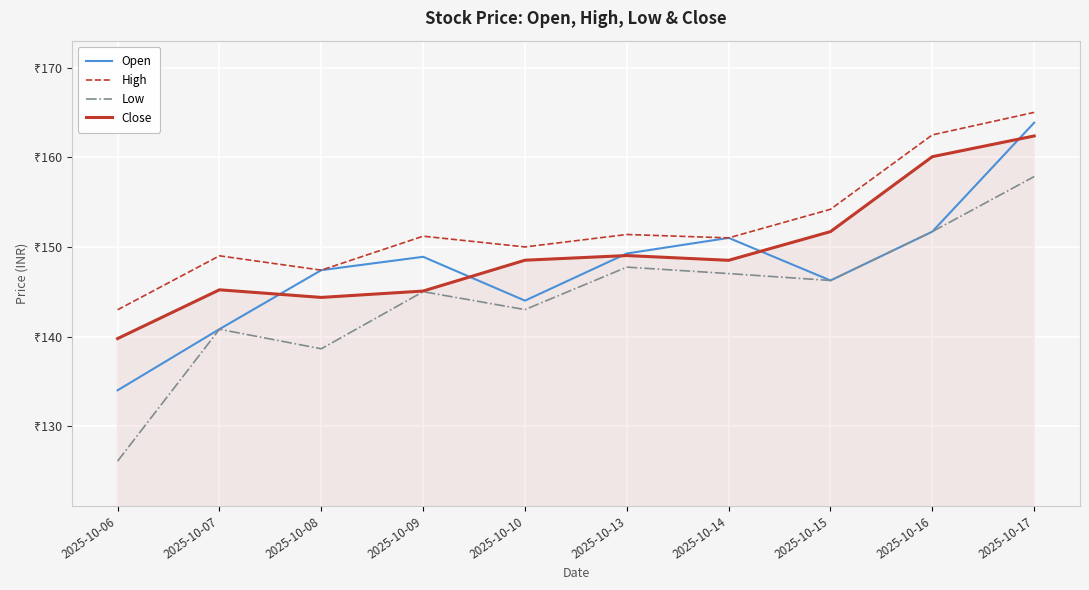

Rank the series by their average value, from lowest to highest.

Low, Open, Close, High